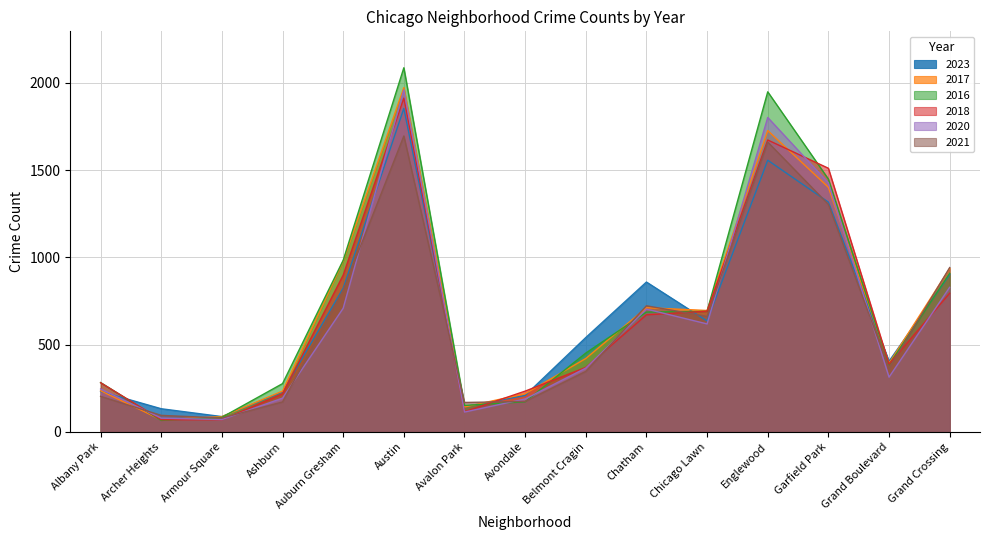

What is the sum of all 2018 values?

9889